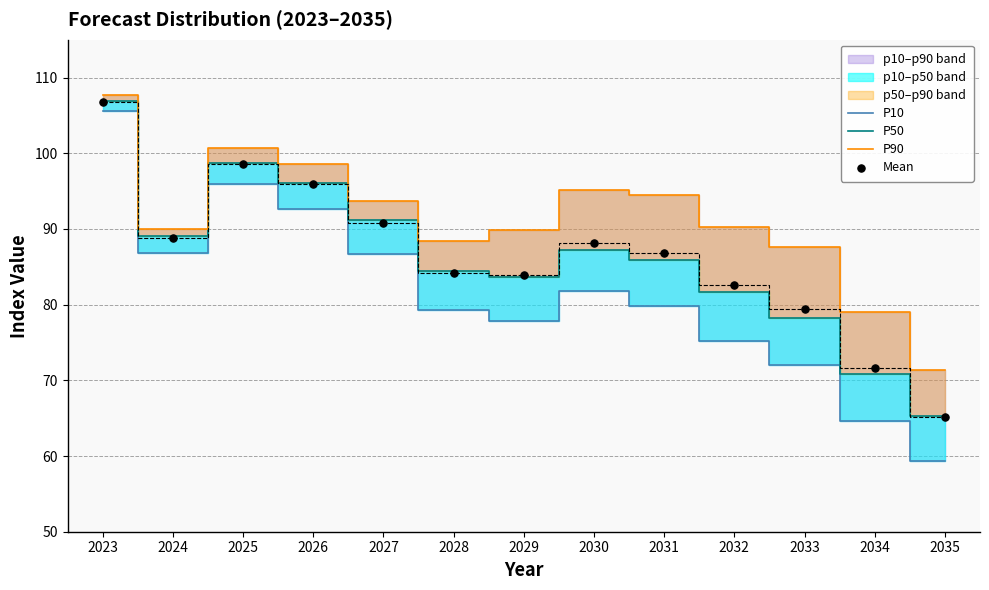

What is the total value across all series at 2033?

317.3